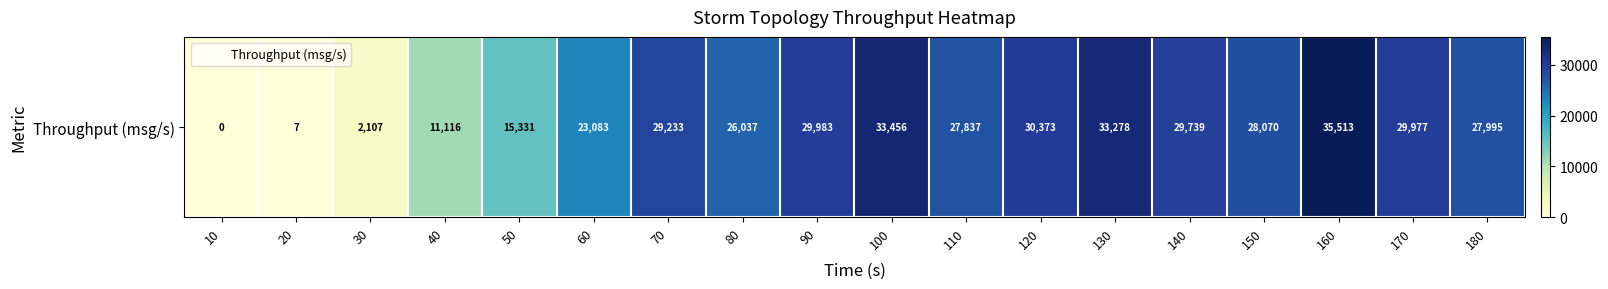

The chart shows a value of 27837 at 110. True or false?

True